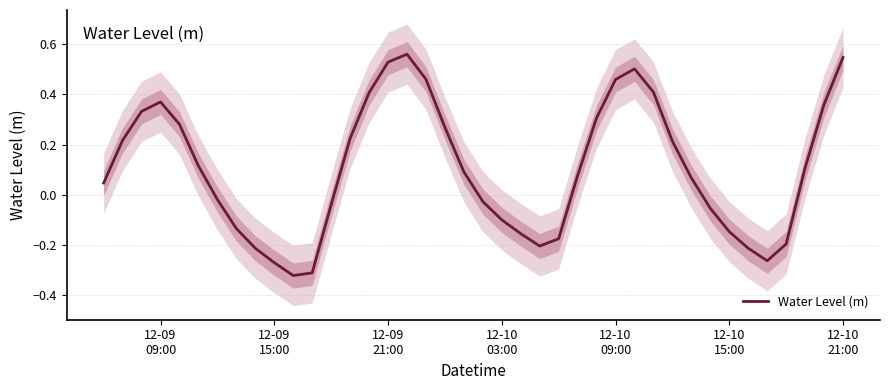

Reading left to right, extract all data points from this chart.

0.0	0.2	0.3	0.4	0.3	0.1	-0.0	-0.1	-0.2	-0.3	-0.3	-0.3	-0.0	0.2	0.4	0.5	0.6	0.5	0.3	0.1	-0.0	-0.1	-0.2	-0.2	-0.2	0.1	0.3	0.5	0.5	0.4	0.2	0.1	-0.1	-0.1	-0.2	-0.3	-0.2	0.1	0.4	0.5